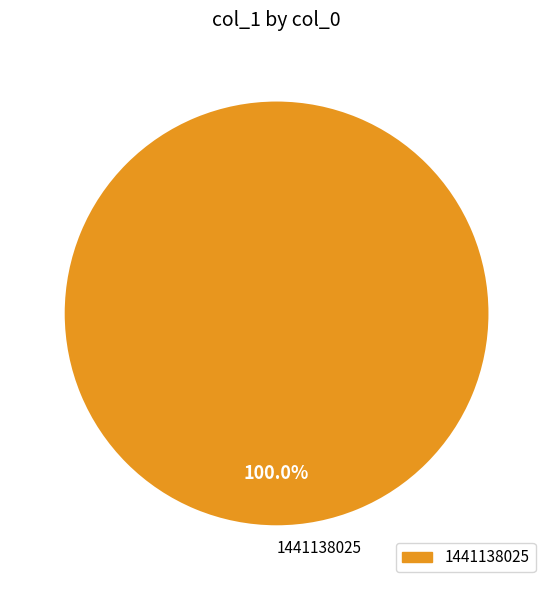

Which slice represents more than half of the pie?

1441138025